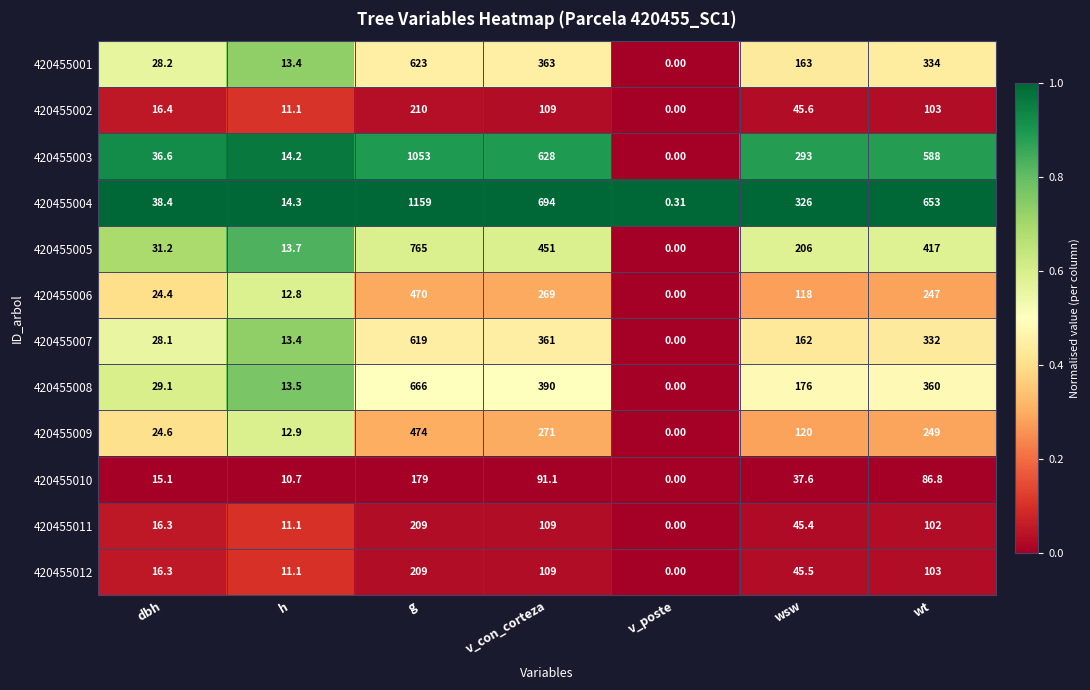

How many series are shown in this chart?

12